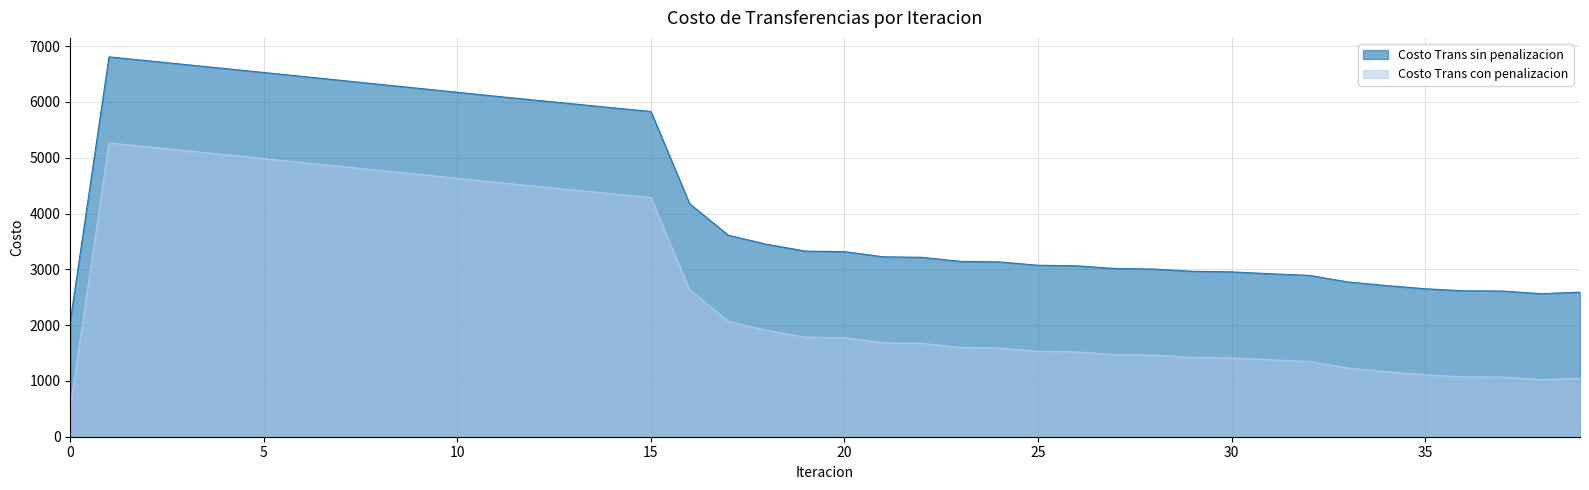

True or false: Costo Trans sin penalizacion has more than 2 interior local peaks.

False